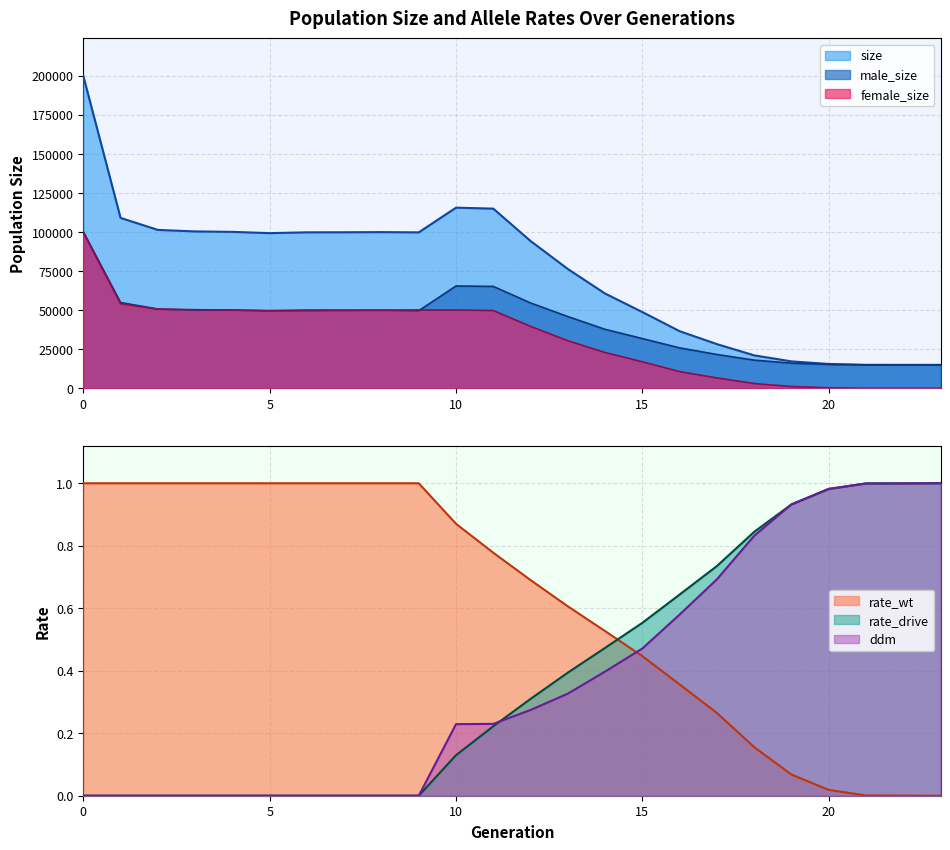

In size, how many points are lower than both neighbors (excluding endpoints)?

2